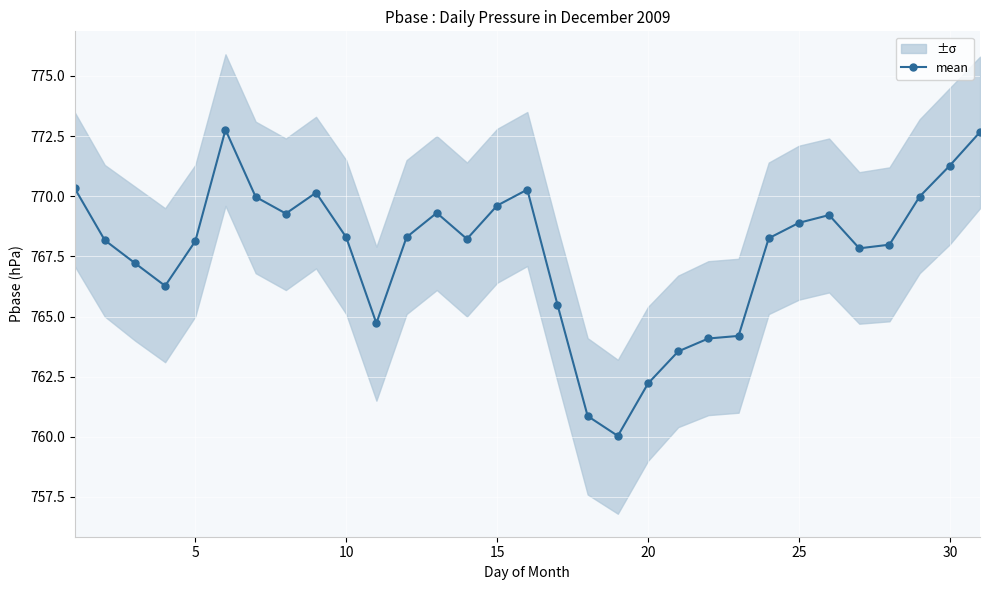

Reading right to left, transcribe all the data shown in this chart.

772.7	771.3	770.0	768.0	767.8	769.2	768.9	768.3	764.2	764.1	763.5	762.2	760.0	760.9	765.5	770.3	769.6	768.2	769.3	768.3	764.7	768.3	770.1	769.3	770.0	772.8	768.1	766.3	767.2	768.2	770.3